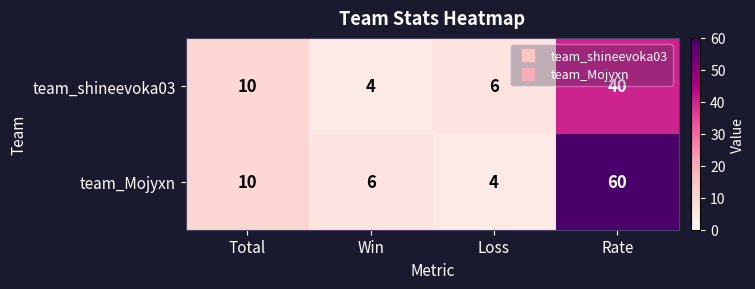

What value does the team_Mojyxn series have at Total, to the nearest 10?

10